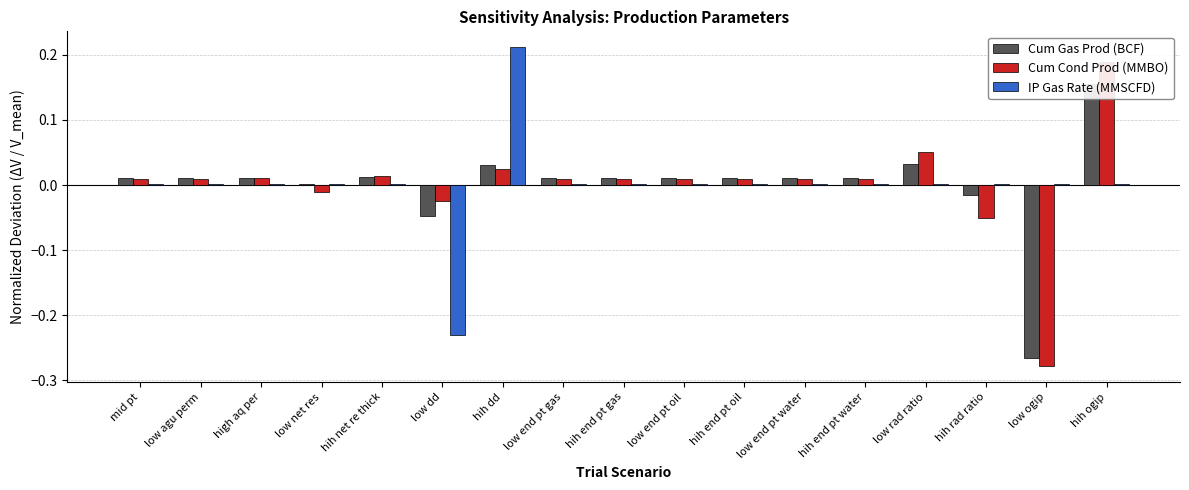

What is the greatest value displayed?

0.2